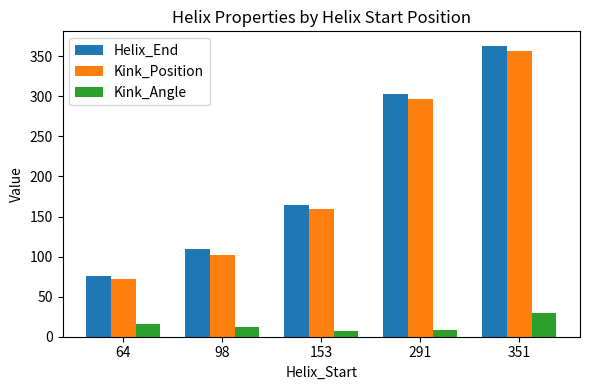

What is the value of the Helix_End bar at the 3rd from the left?

165.0